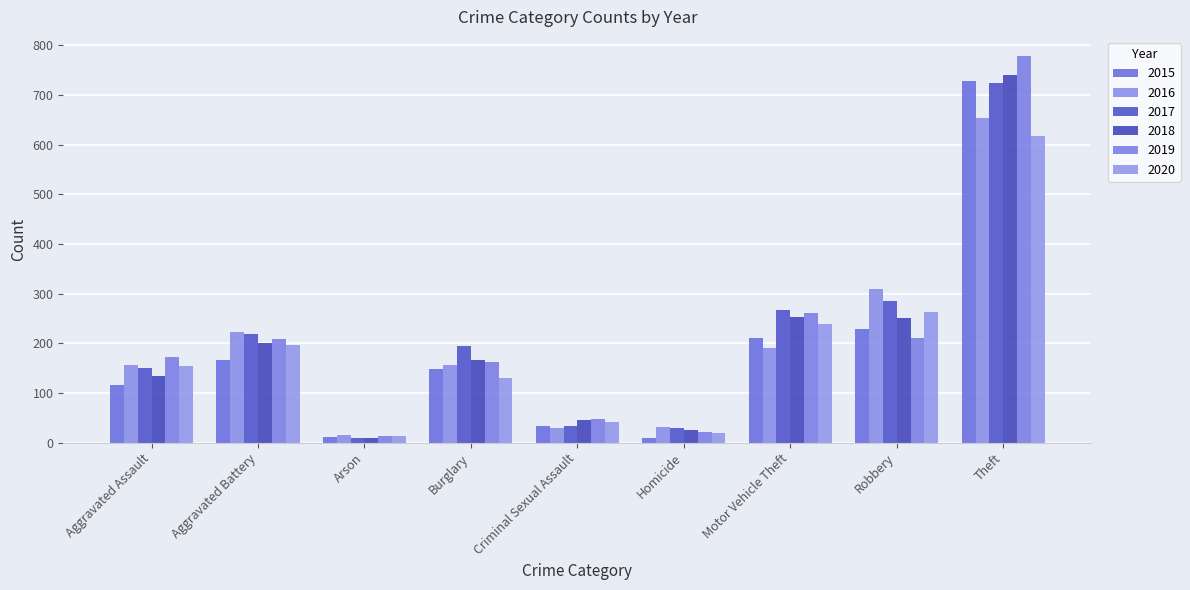

How many categories are shown in the chart?

9